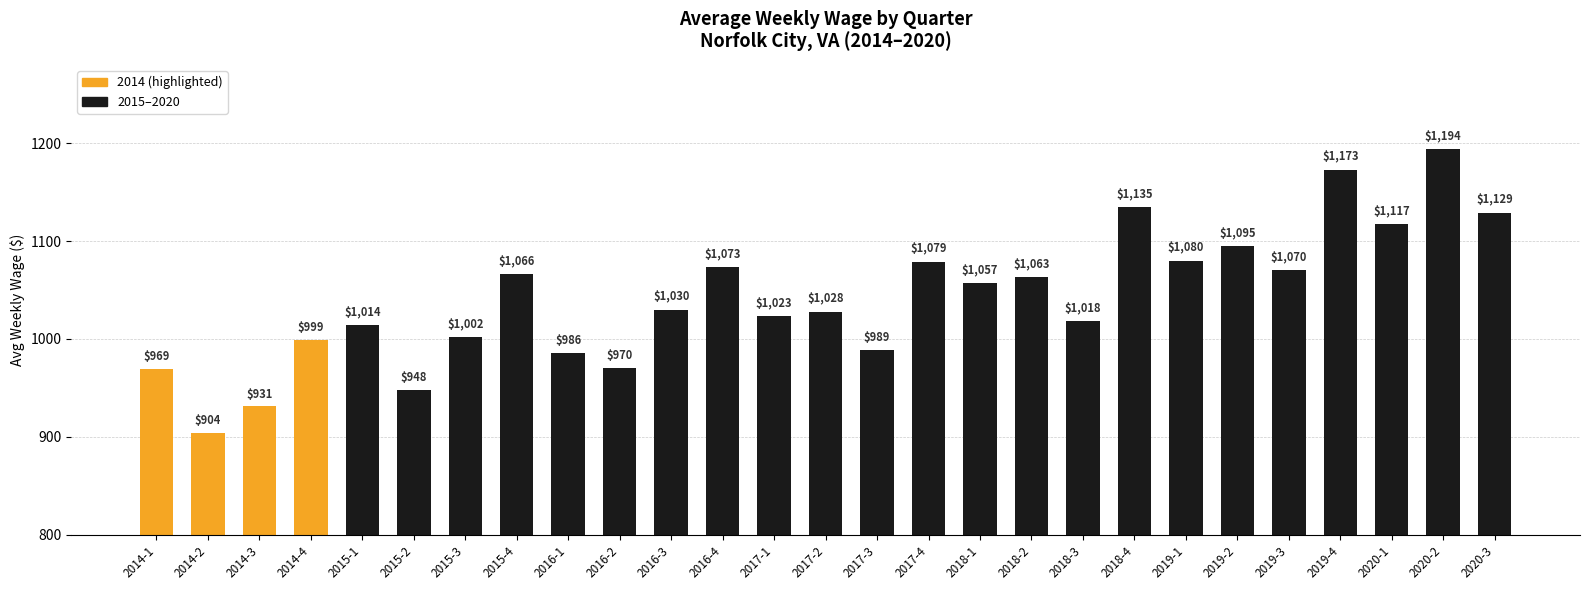

Where is the data nearest to the value 1049?

2018-1